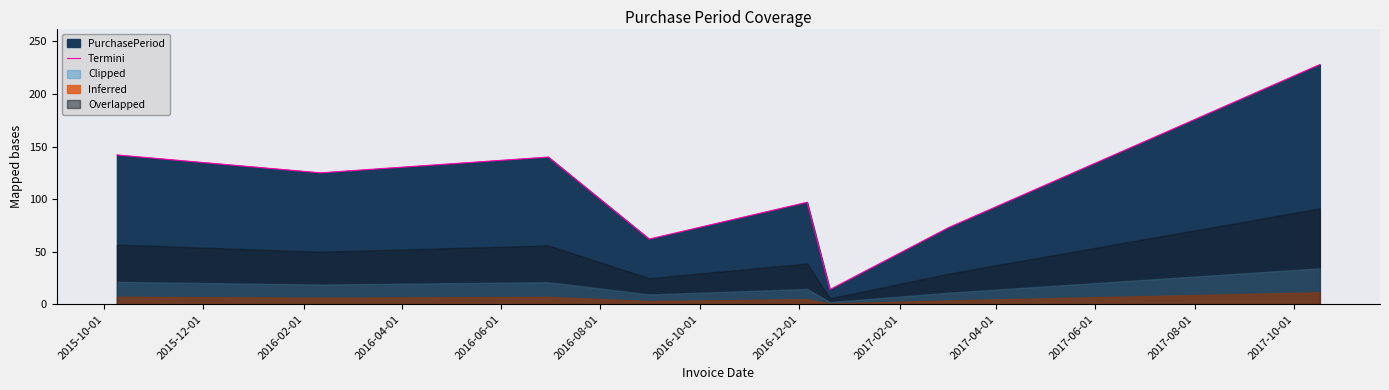

What is the minimum value for Termini?

14